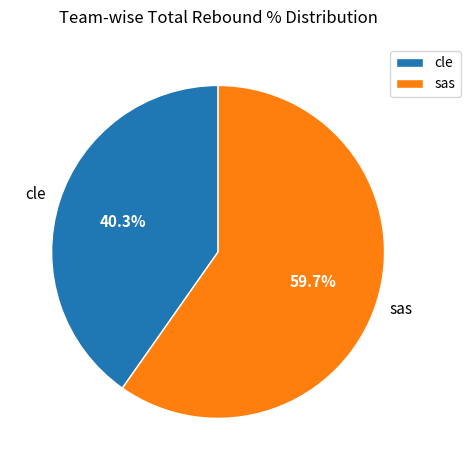

To the nearest percent, what portion does cle represent?

40%